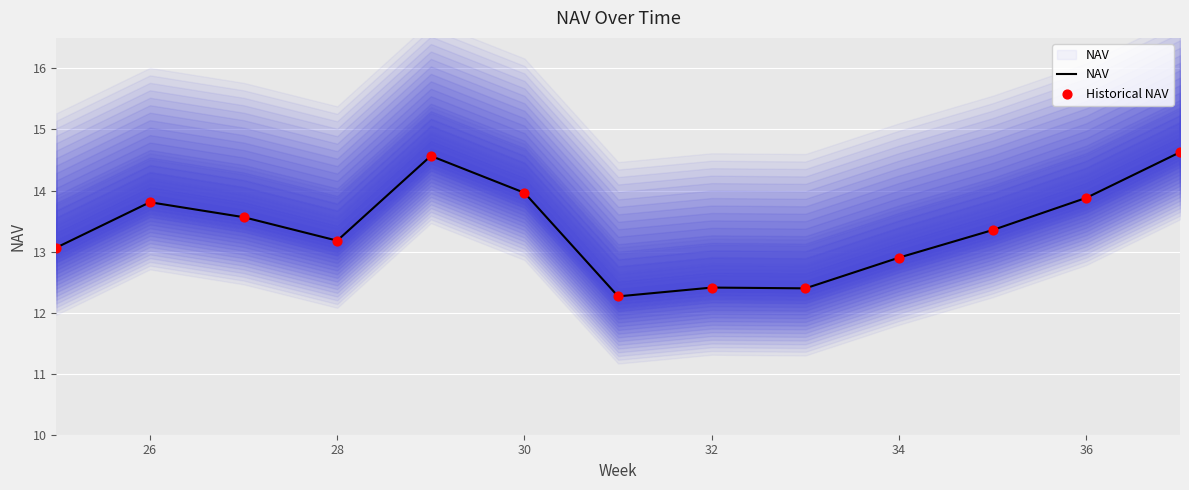

Is the value of Historical NAV at 34 greater than the value of NAV at 26?

No